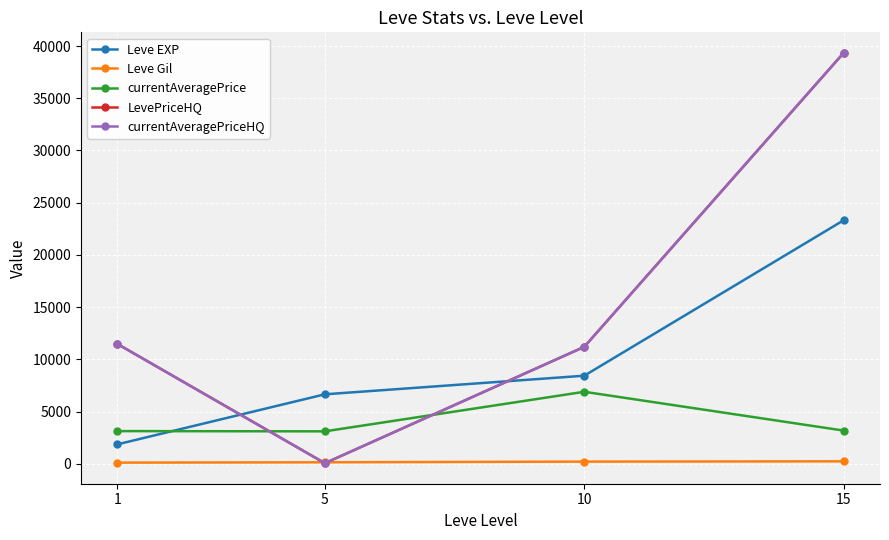

Does the chart have visible grid lines?

Yes